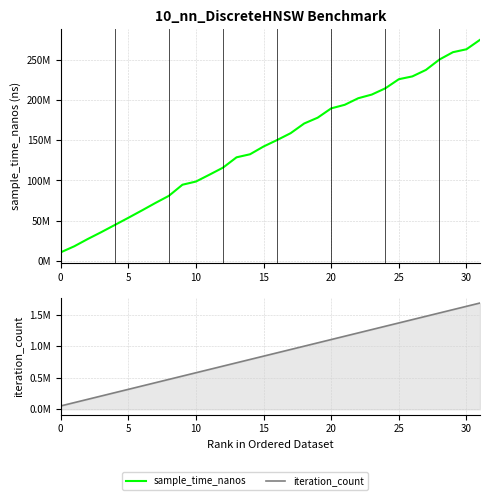

Reading left to right, transcribe all the data shown in this chart.

sample_time_nanos: 10482500	18011700	27095800	35657800	44571200	53520300	62647000	71978900	80908200	94711200	98698200	107249600	116009400	128869100	132682600	142359800	150403700	158944300	170992300	178260200	189857200	194307900	202487400	207053100	214827100	226178100	229679600	237729600	250681500	259839300	263487100	275247300
iteration_count: 52599	105198	157797	210396	262995	315594	368193	420792	473391	525990	578589	631188	683787	736386	788985	841584	894183	946782	999381	1051980	1104579	1157178	1209777	1262376	1314975	1367574	1420173	1472772	1525371	1577970	1630569	1683168